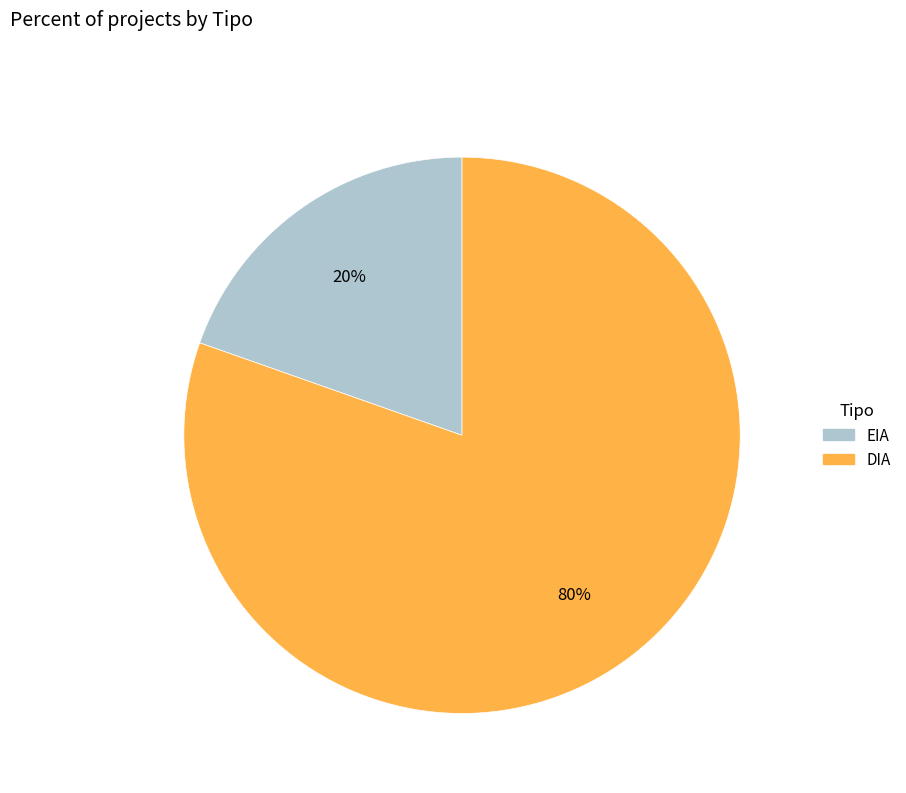

To the nearest percent, what is the average slice percentage?

50%